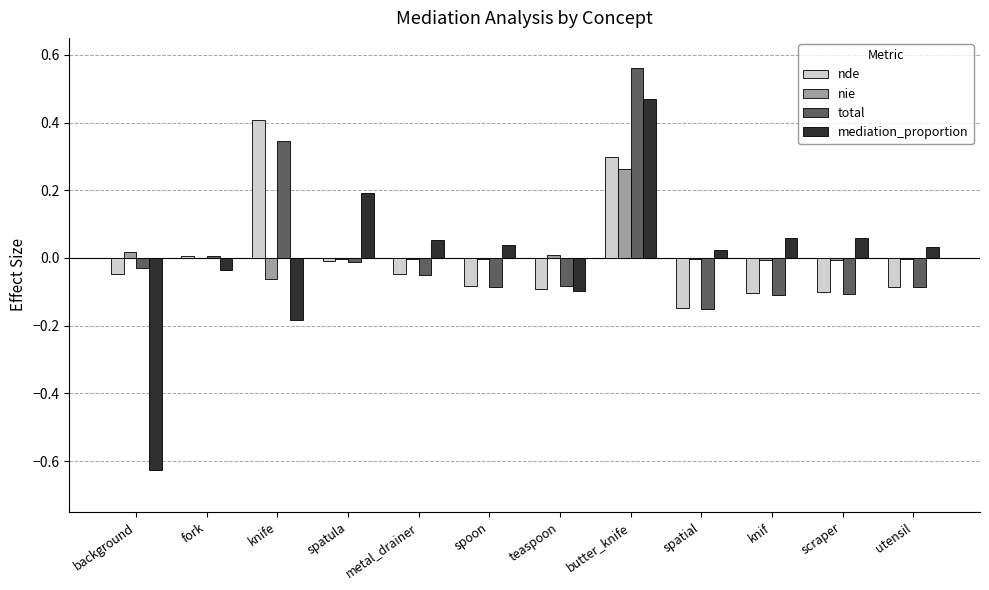

Between butter_knife and spatial, which series saw the biggest shift?

total